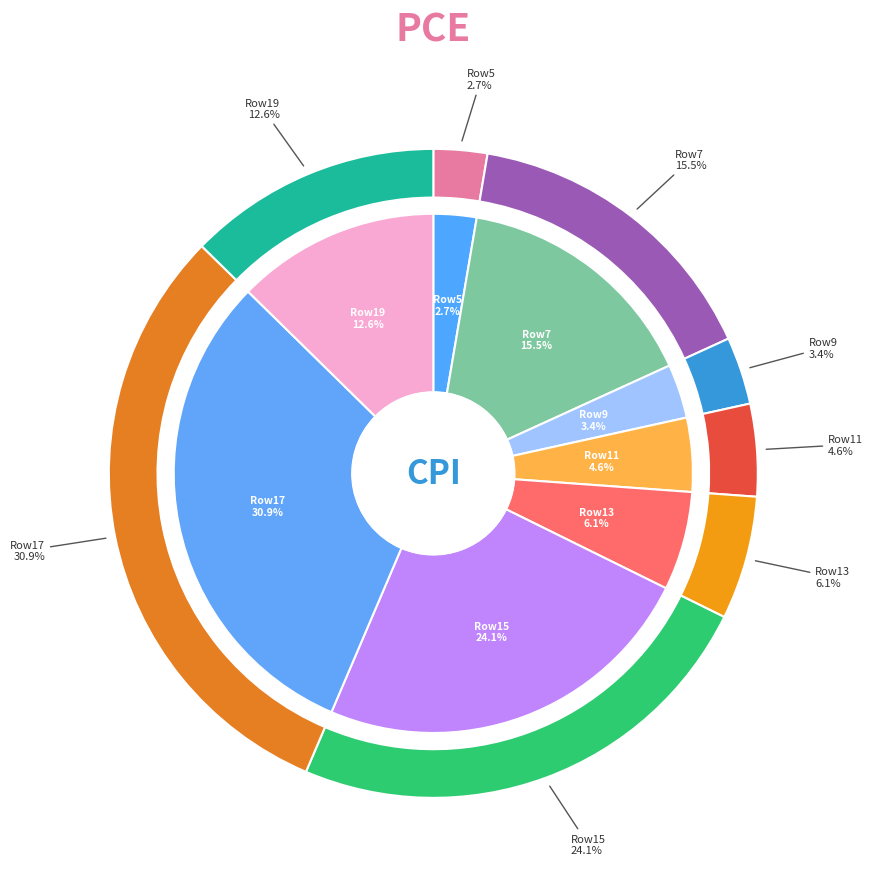

Count the number of slices in the pie.

8